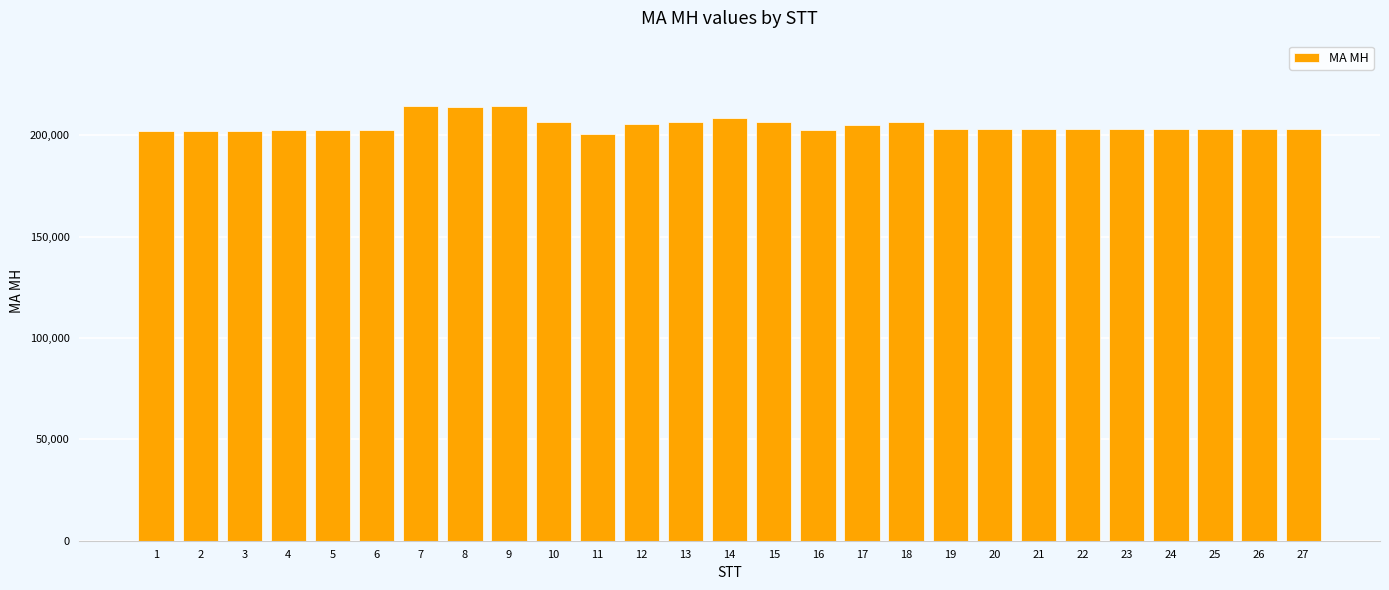

What is the difference between the maximum and minimum values?

13953